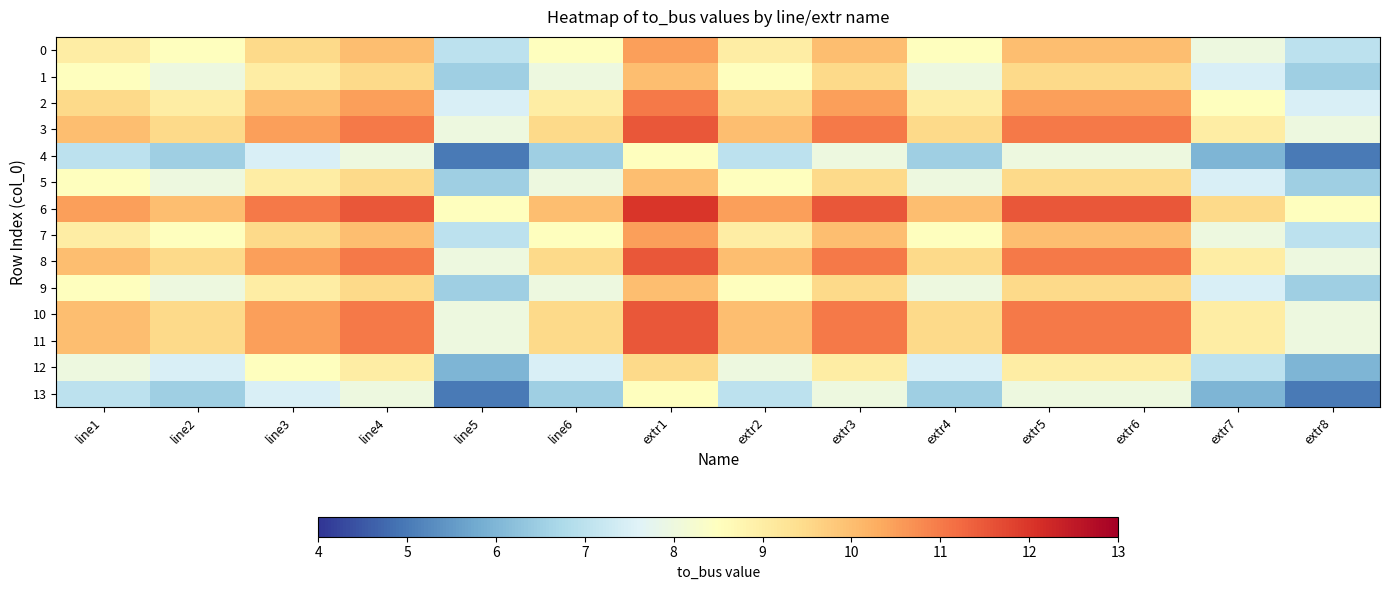

How many series are shown in this chart?

14